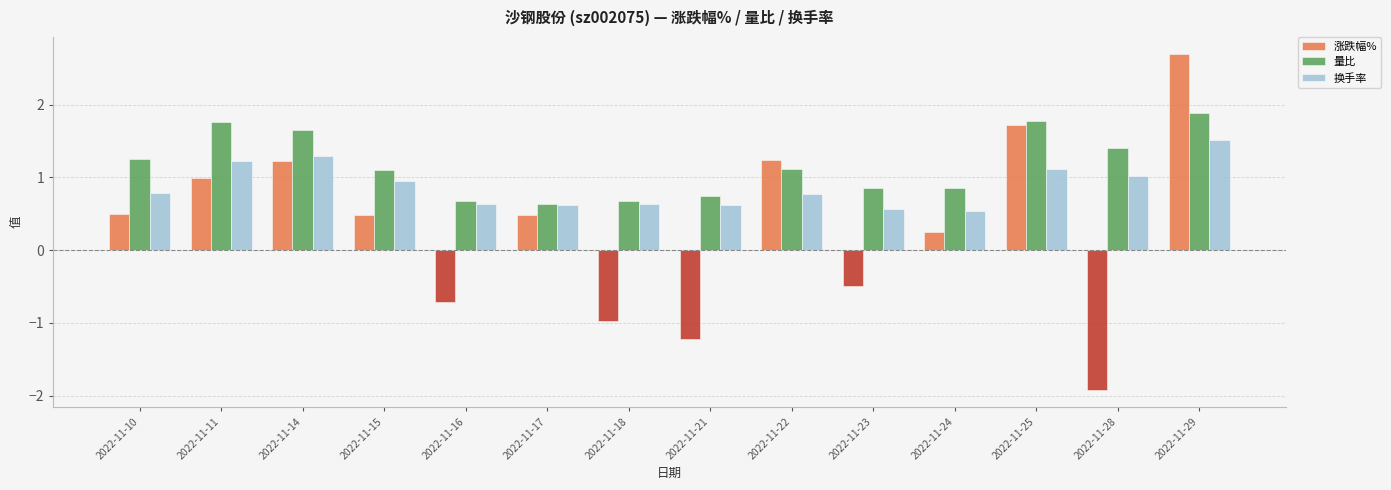

What is the minimum value shown in the chart?

-1.9